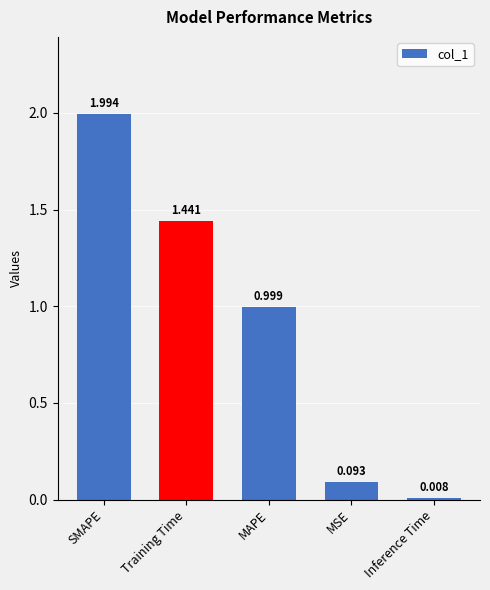

What is the average value?

0.9